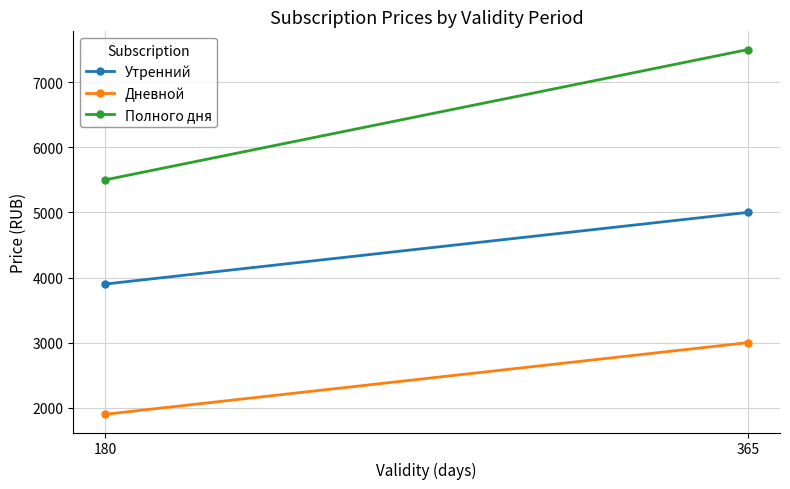

At which category does the chart reach its peak across all series?

365